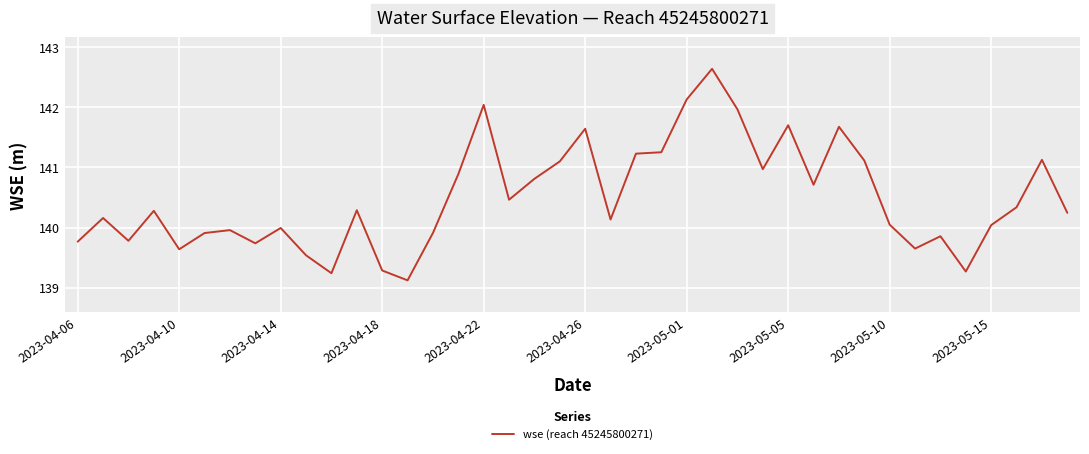

What is the minimum value shown in the chart?

139.1